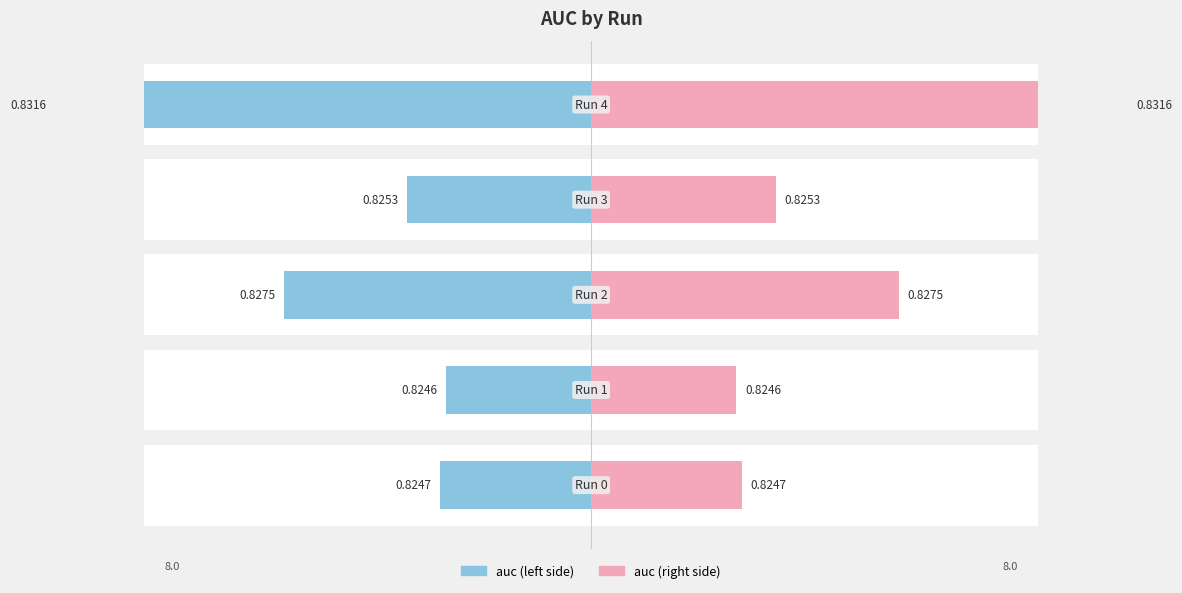

List the labels in order of auc (right) value, smallest first.

1, 0, 3, 2, 4